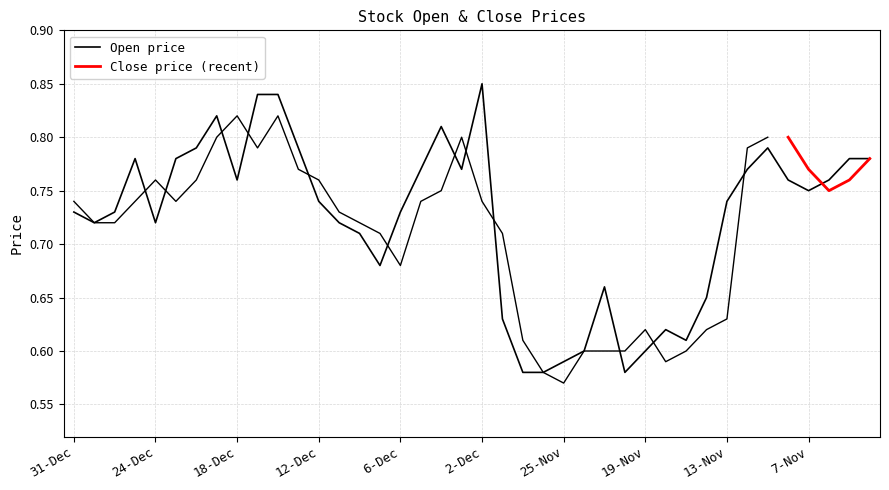

How many categories are shown in the chart?

40